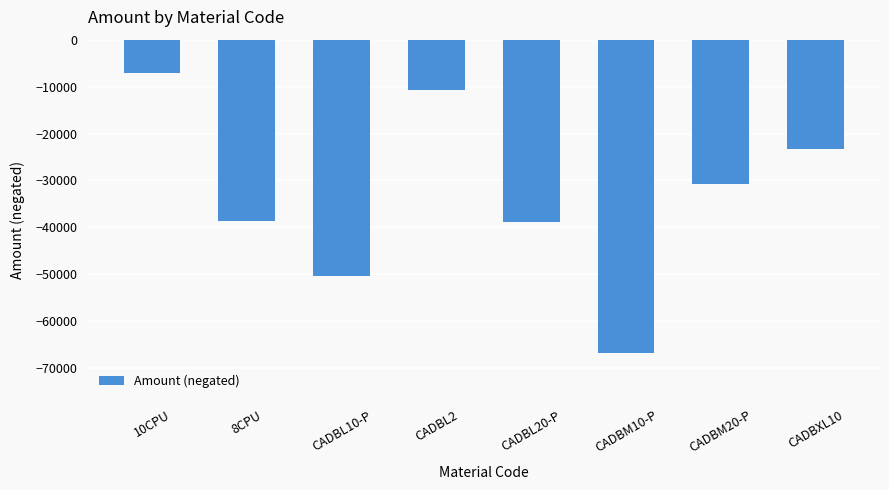

What is the change in value from CADBL20-P to CADBM10-P?

-27788.7